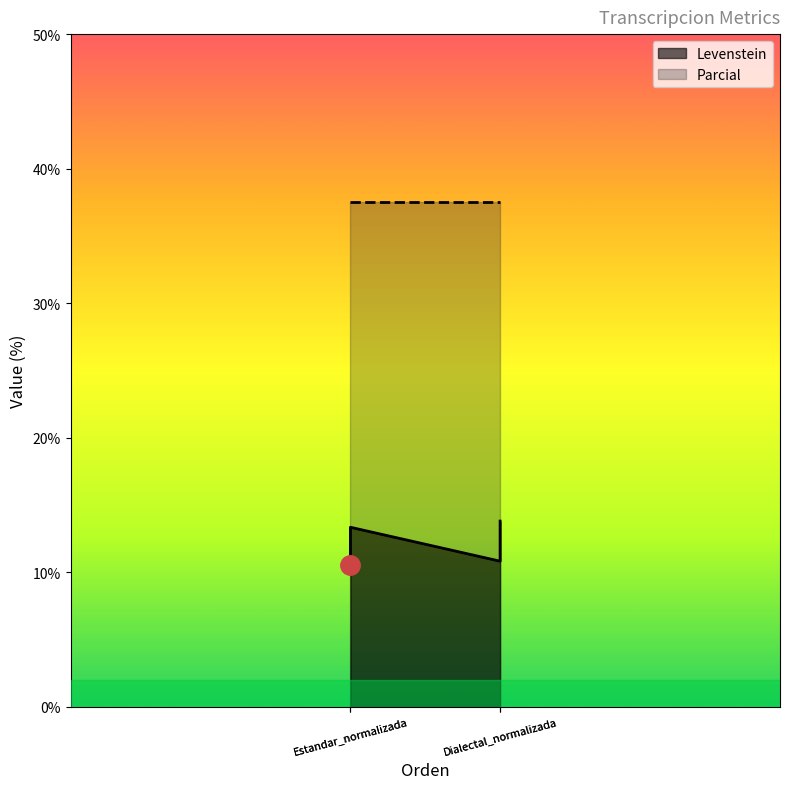

What is the sum of all values?

48.5